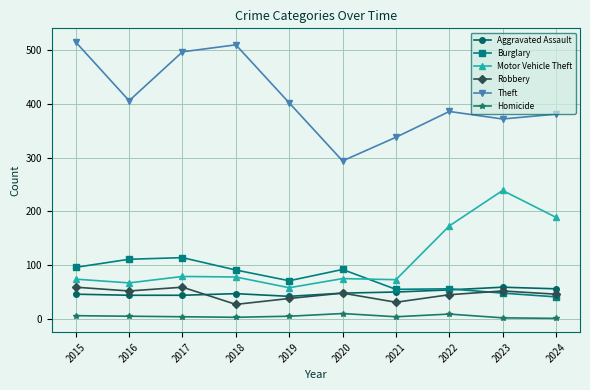

True or false: Aggravated Assault has a value of 27 at 2024.

False